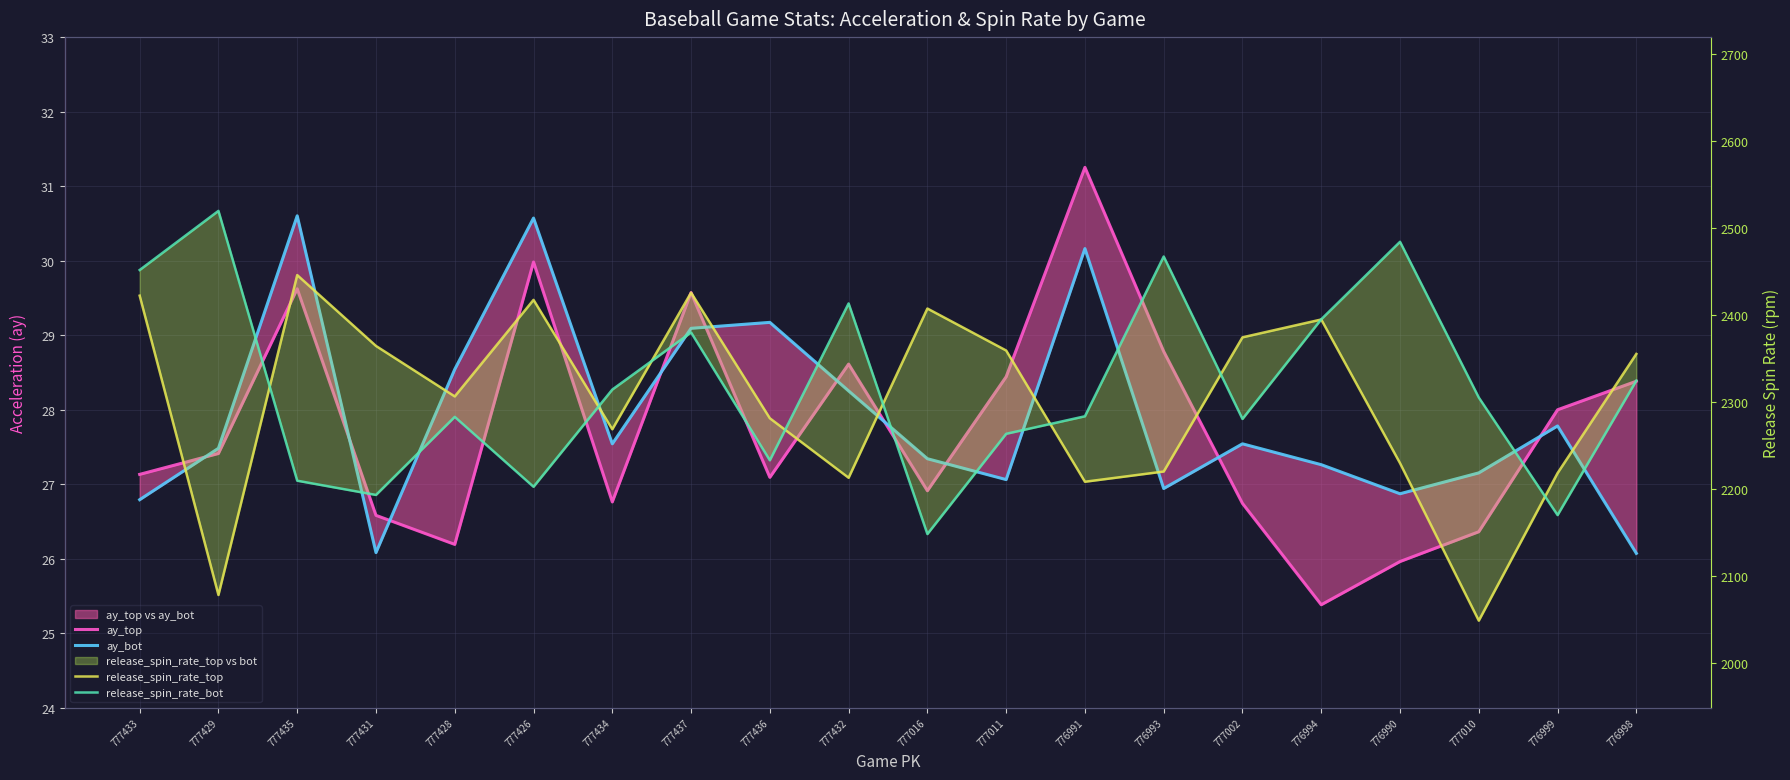

Where is ay_top nearest to the value 28?

776999